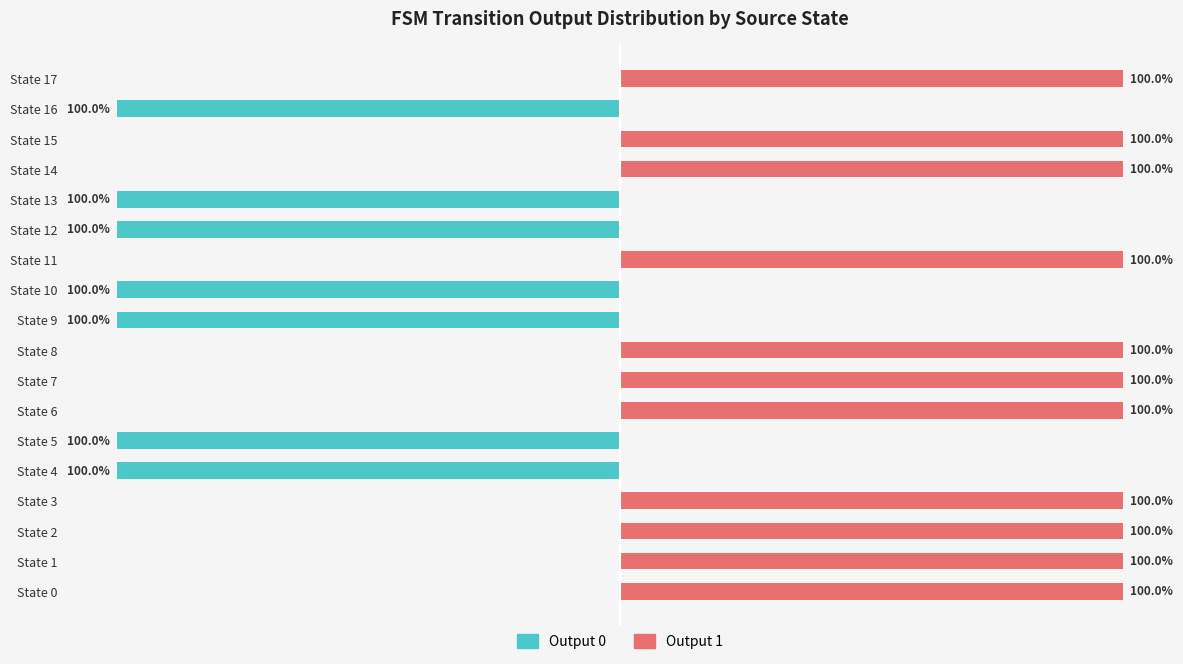

What is the spread (max minus min) of values at State 5?

100